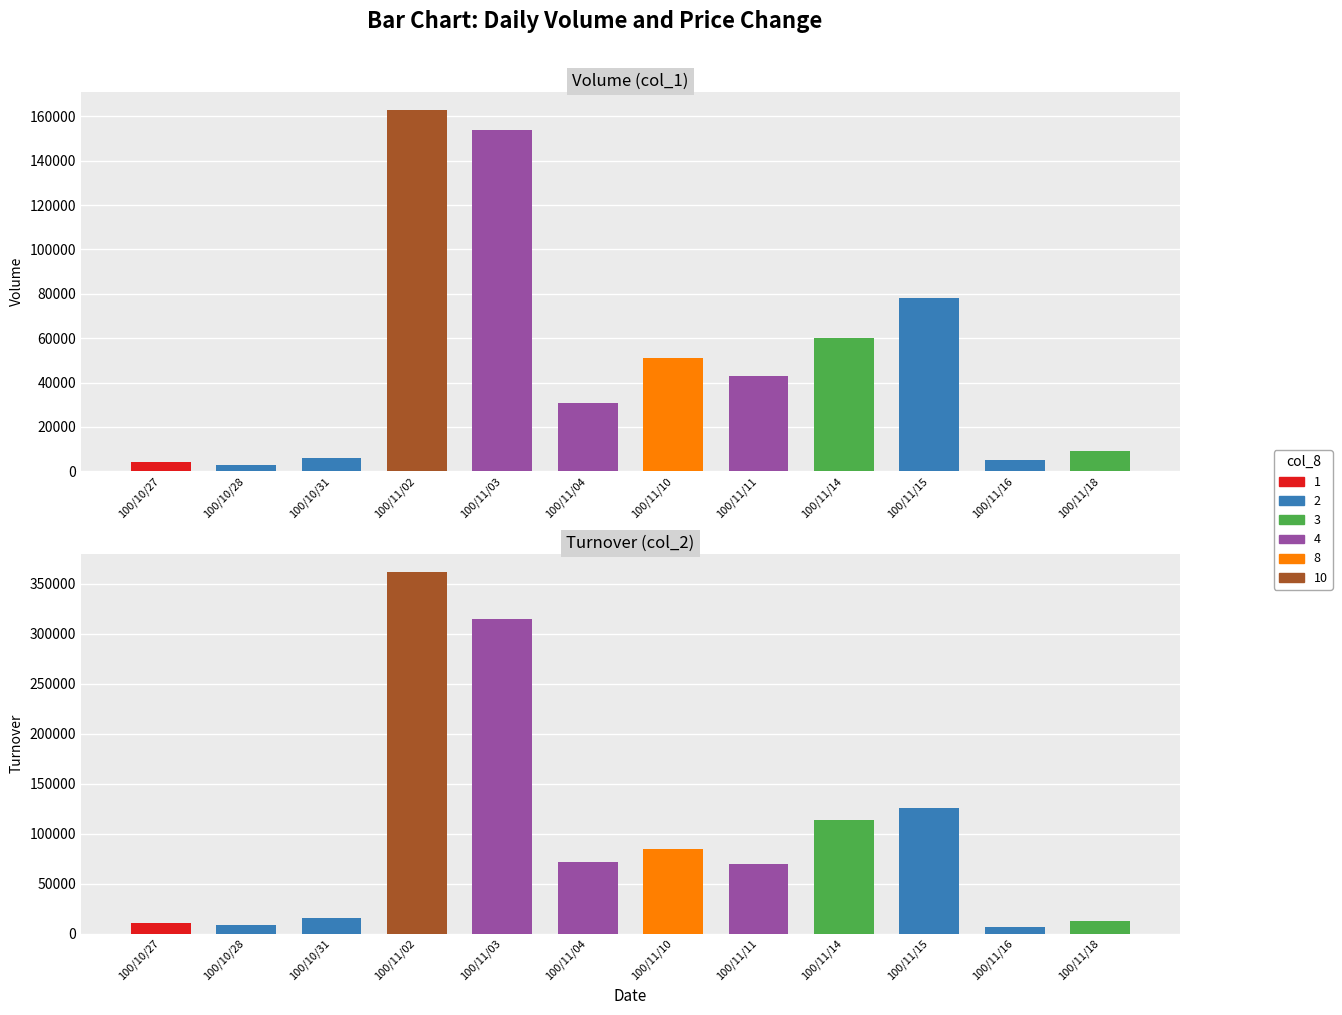

What is the label of the 2nd bar from the right?

100/11/16